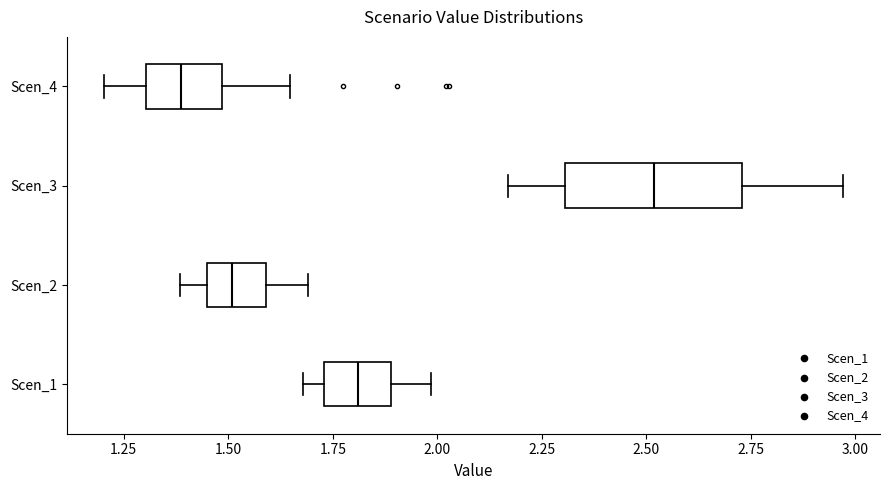

Which box is the widest, from its left edge to its right edge?

Scen_3